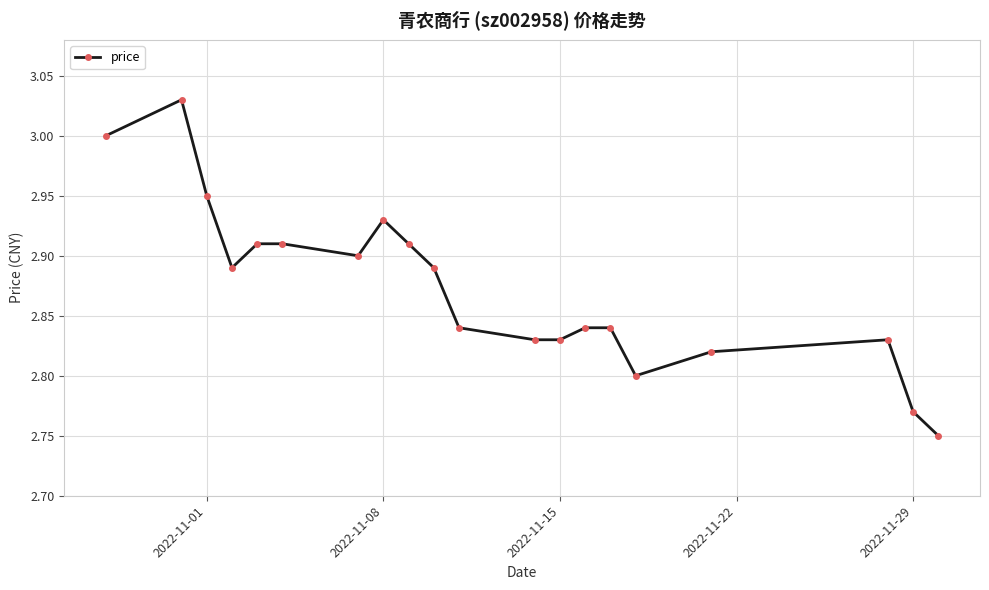

What is the sum of all values?

57.5